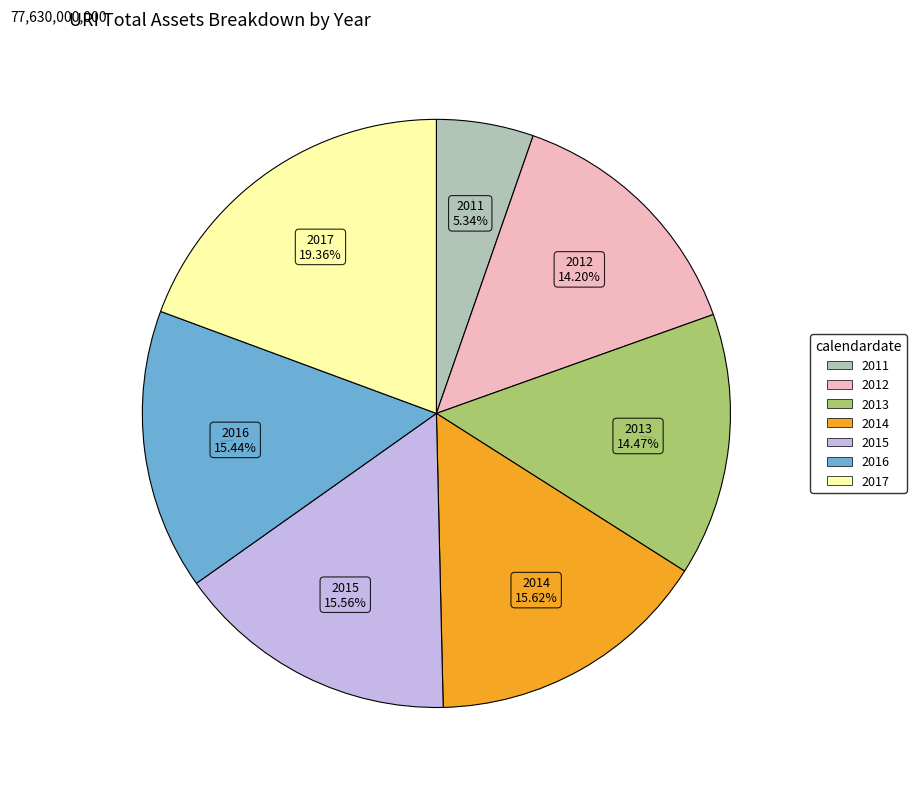

Which slice is the largest?

2017